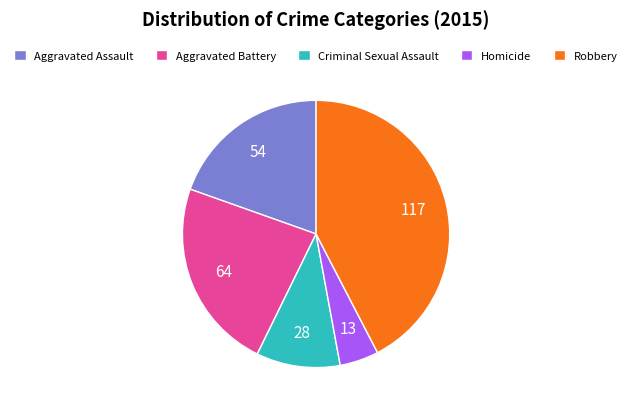

Is it true that Criminal Sexual Assault is 10% of the pie?

True